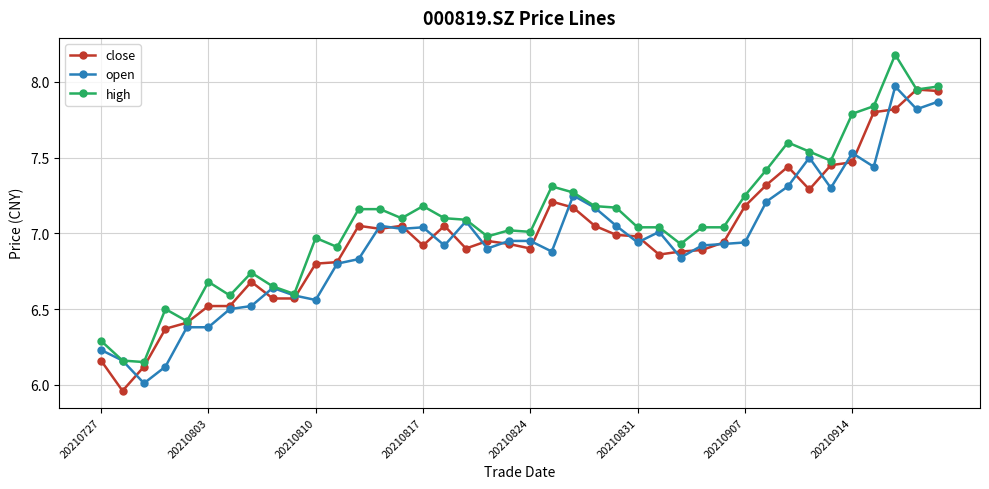

How many data points in high are less than 7?

14